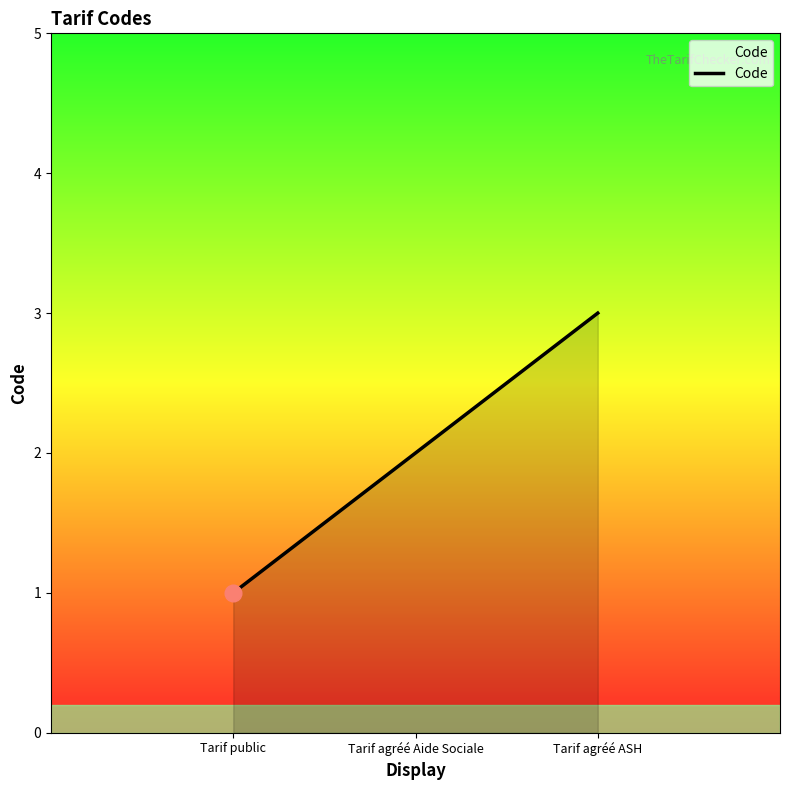

What is the change in value from Tarif public to Tarif agréé Aide Sociale?

+1